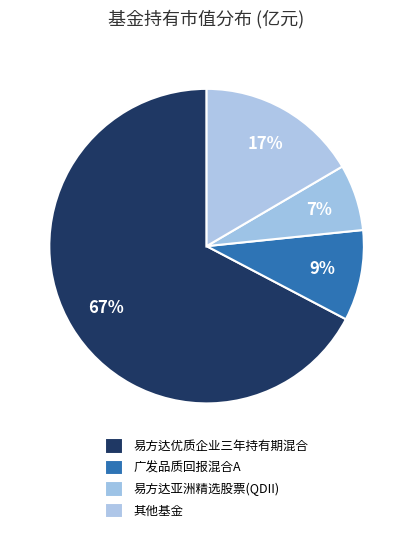

How many segments does this pie chart have?

4